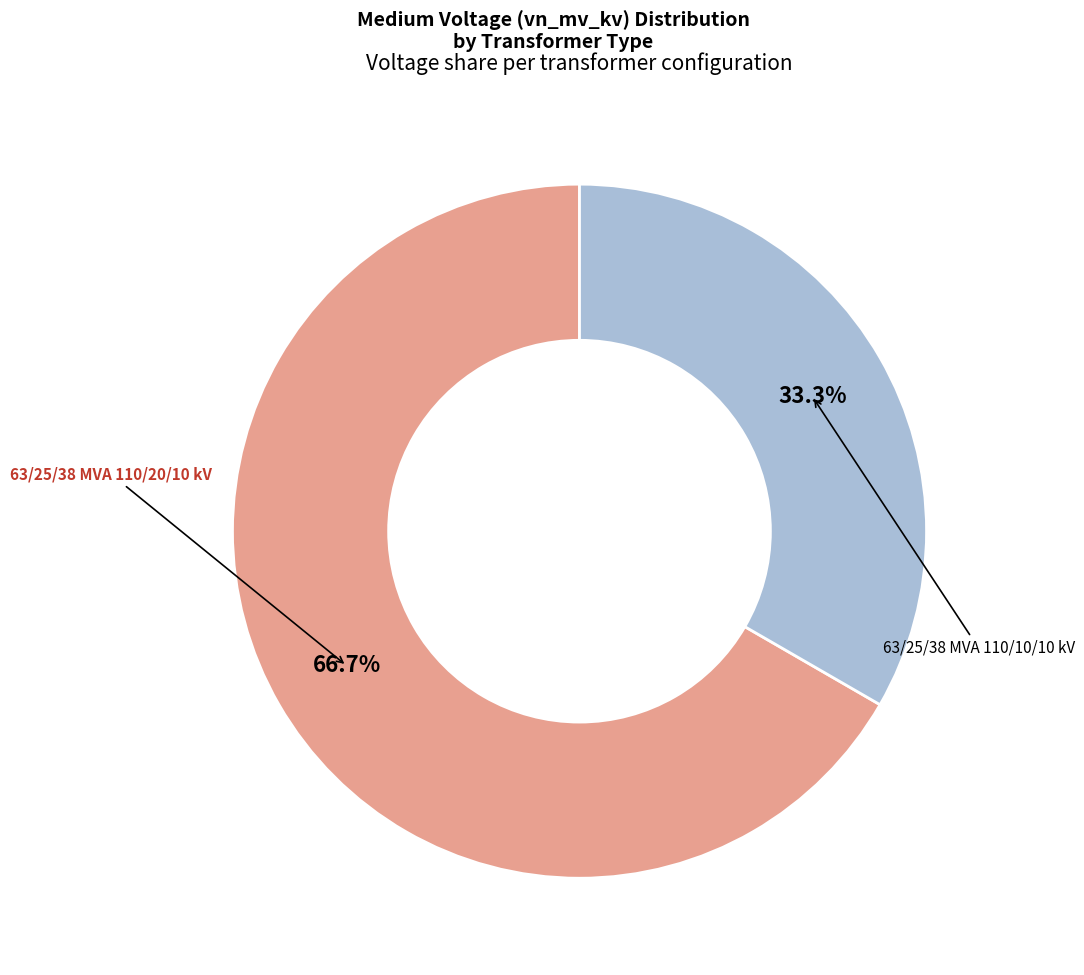

What is the ratio of the value at 63/25/38 MVA 110/20/10 kV to the value at 63/25/38 MVA 110/10/10 kV?

2.0